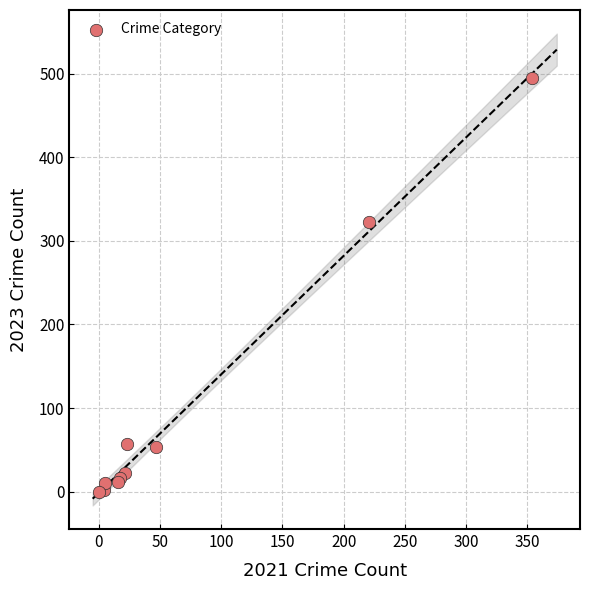

What Y value in the scatter plot is closest to 247?

322